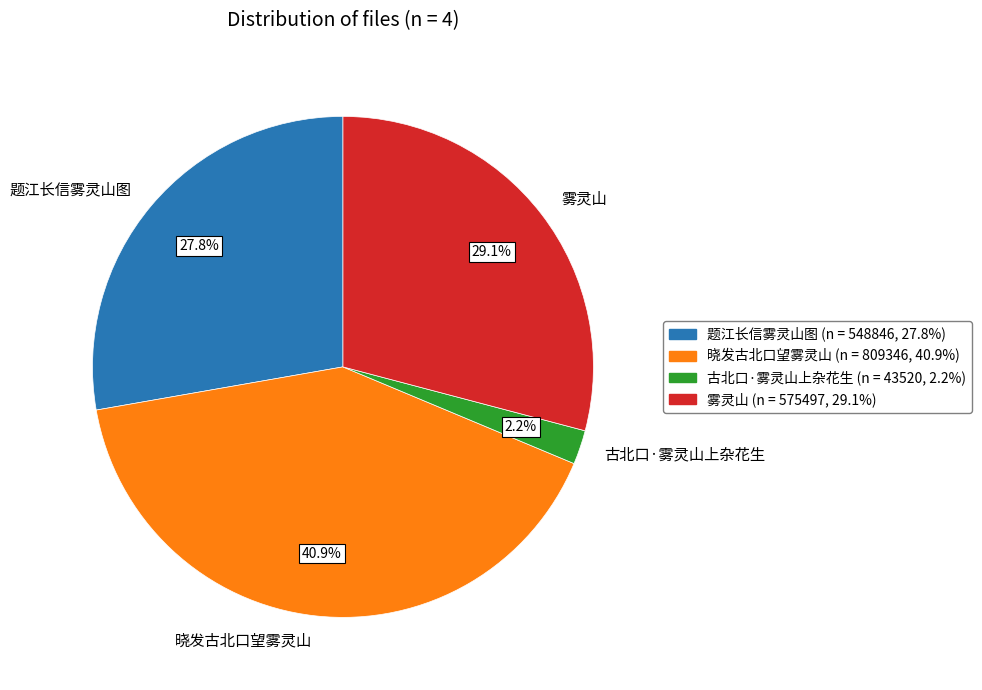

Which slice is the largest?

晓发古北口望雾灵山